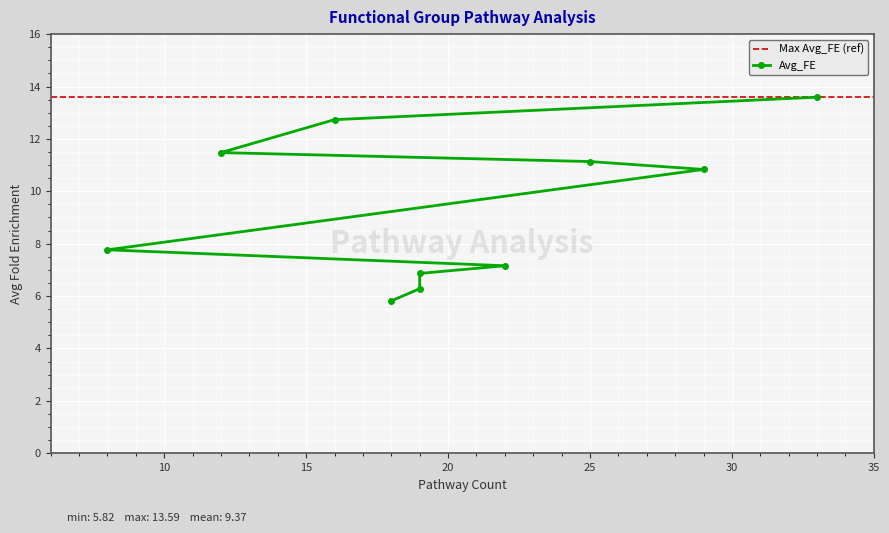

How many categories are shown in the chart?

10